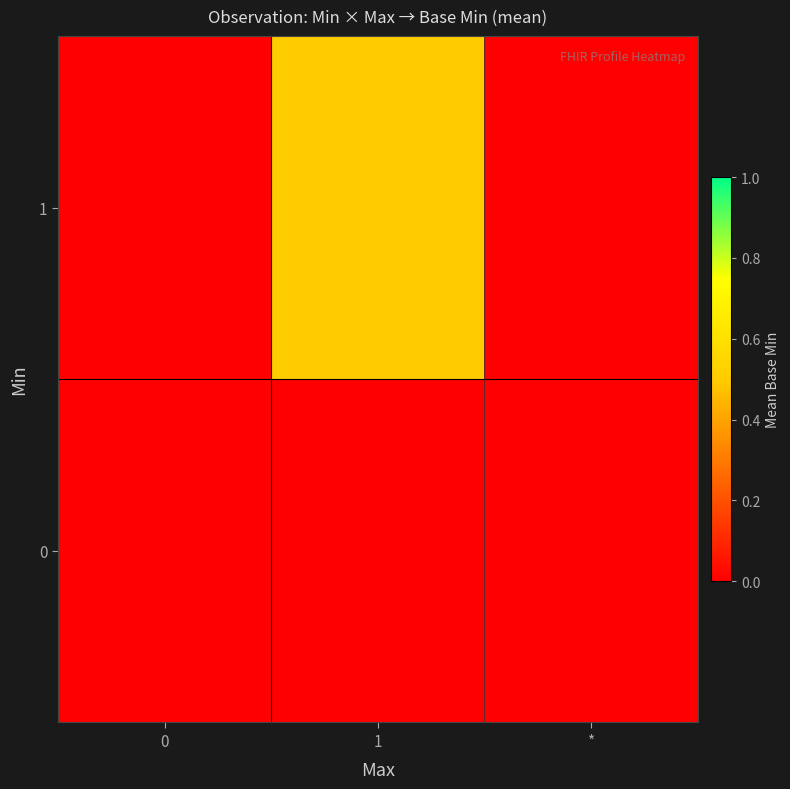

At 1, list the series in order from largest to smallest.

1, 0